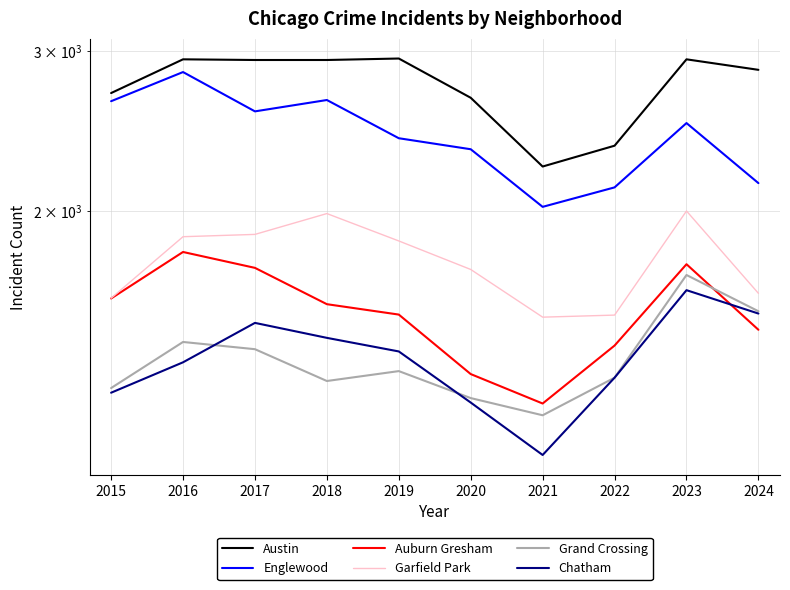

What is the average value of the Auburn Gresham series?

1546